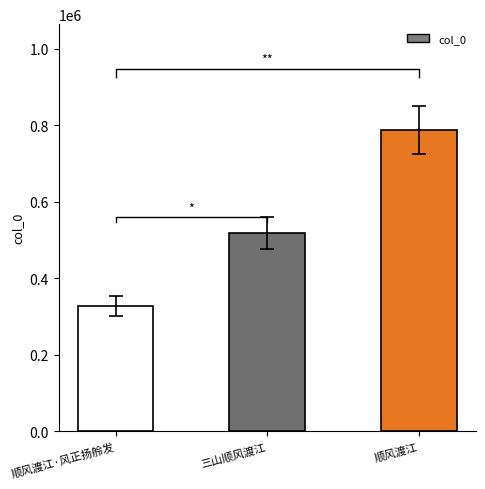

Which has a higher value, 三山顺风渡江 or 顺风渡江?

顺风渡江